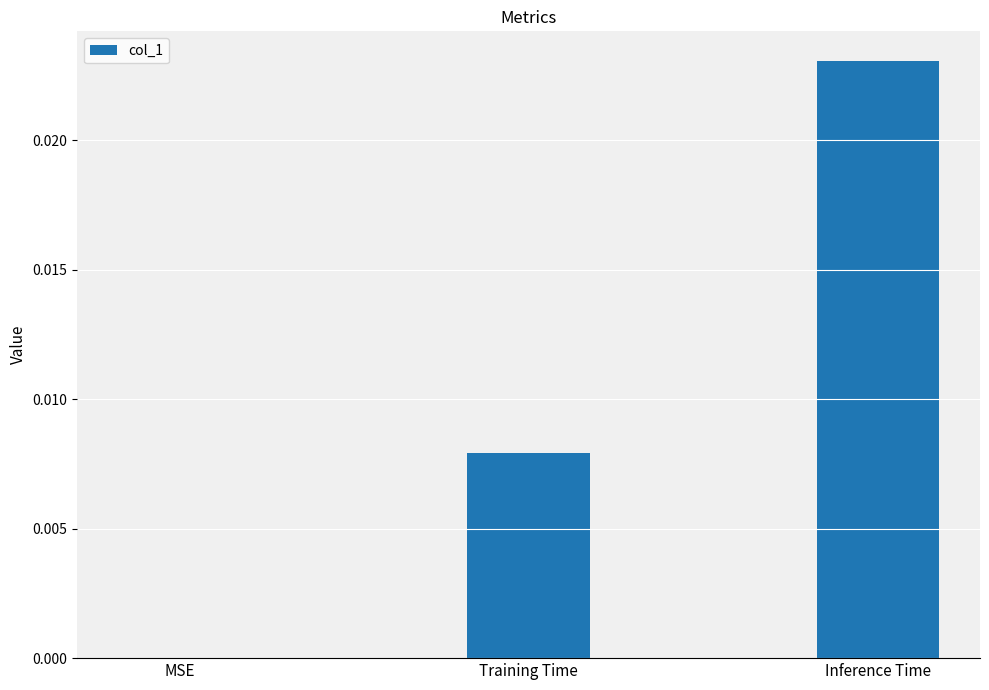

Which label corresponds to the largest value in the chart?

Inference Time